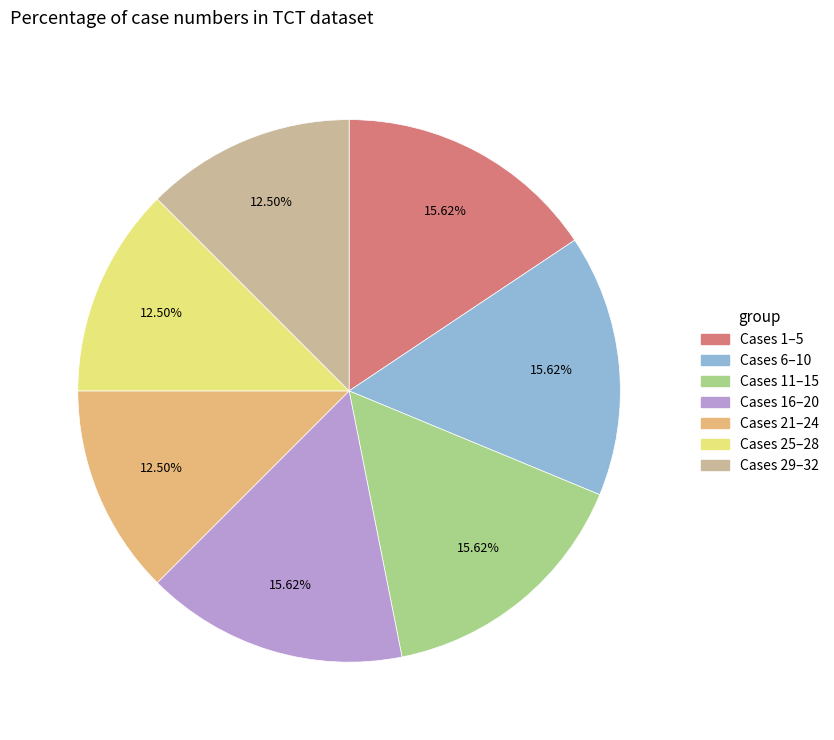

Does any single category account for the majority?

No